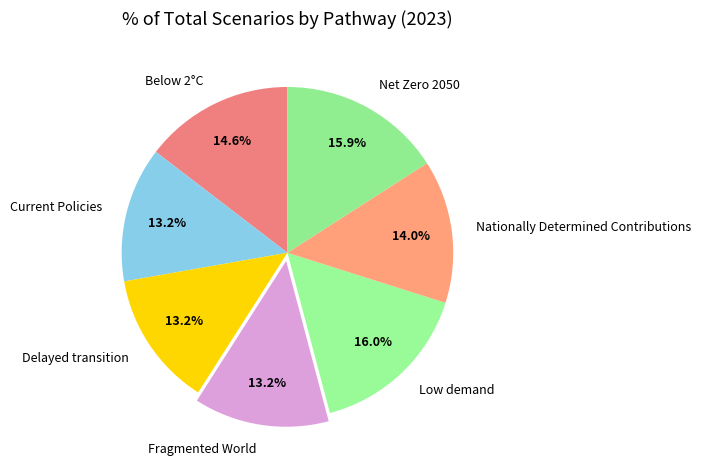

True or false: Below 2°C accounts for 4% of the total.

False